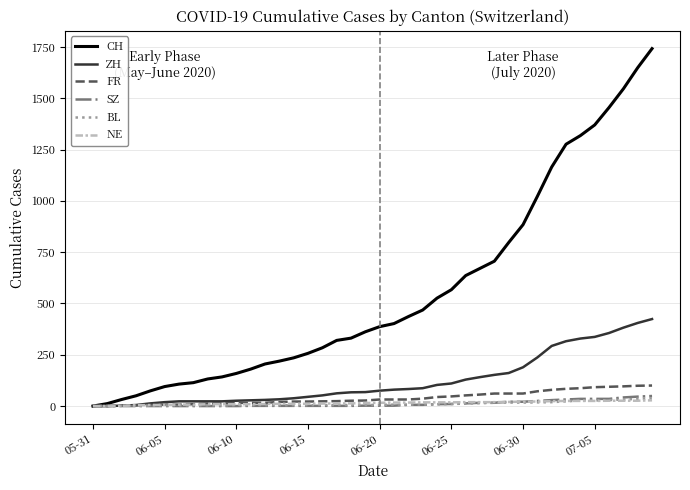

Which series has the largest total across all categories?

CH